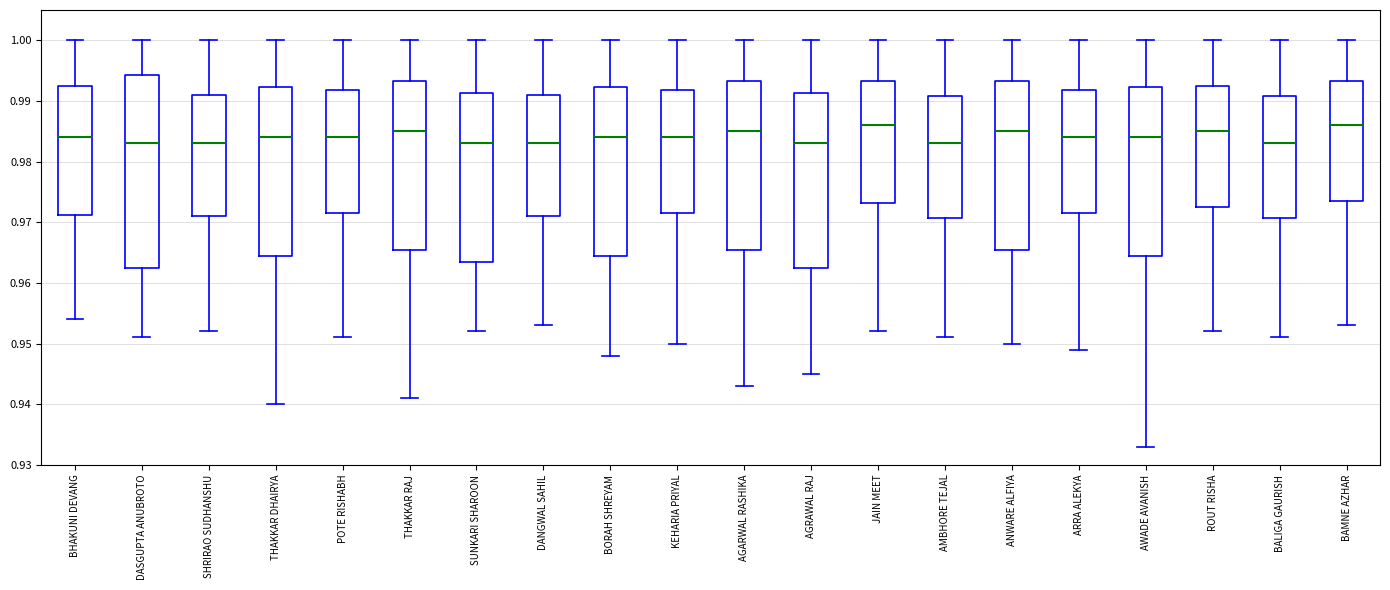

Reading left to right, transcribe this box plot: for each box, give where its median line is, the range the box spans, and where its two whiskers end, as read against the y-axis. The values are not printed on the chart, so give them approximately, as read against the axis.

BHAKUNI DEVANG: median 0.984, box 0.971 to 0.993, whiskers 0.954 to 1.000
DASGUPTA ANUBROTO: median 0.983, box 0.963 to 0.994, whiskers 0.951 to 1.000
SHRIRAO SUDHANSHU: median 0.983, box 0.971 to 0.991, whiskers 0.952 to 1.000
THAKKAR DHAIRYA: median 0.984, box 0.965 to 0.992, whiskers 0.940 to 1.000
POTE RISHABH: median 0.984, box 0.972 to 0.992, whiskers 0.951 to 1.000
THAKKAR RAJ: median 0.985, box 0.966 to 0.993, whiskers 0.941 to 1.000
SUNKARI SHAROON: median 0.983, box 0.964 to 0.991, whiskers 0.952 to 1.000
DANGWAL SAHIL: median 0.983, box 0.971 to 0.991, whiskers 0.953 to 1.000
BORAH SHREYAM: median 0.984, box 0.965 to 0.992, whiskers 0.948 to 1.000
KEHARIA PRIYAL: median 0.984, box 0.972 to 0.992, whiskers 0.950 to 1.000
AGARWAL RASHIKA: median 0.985, box 0.966 to 0.993, whiskers 0.943 to 1.000
AGRAWAL RAJ: median 0.983, box 0.963 to 0.991, whiskers 0.945 to 1.000
JAIN MEET: median 0.986, box 0.973 to 0.993, whiskers 0.952 to 1.000
AMBHORE TEJAL: median 0.983, box 0.971 to 0.991, whiskers 0.951 to 1.000
ANWARE ALFIYA: median 0.985, box 0.966 to 0.993, whiskers 0.950 to 1.000
ARRA ALEKYA: median 0.984, box 0.972 to 0.992, whiskers 0.949 to 1.000
AWADE AVANISH: median 0.984, box 0.965 to 0.992, whiskers 0.933 to 1.000
ROUT RISHA: median 0.985, box 0.973 to 0.993, whiskers 0.952 to 1.000
BALIGA GAURISH: median 0.983, box 0.971 to 0.991, whiskers 0.951 to 1.000
BAMNE AZHAR: median 0.986, box 0.974 to 0.993, whiskers 0.953 to 1.000